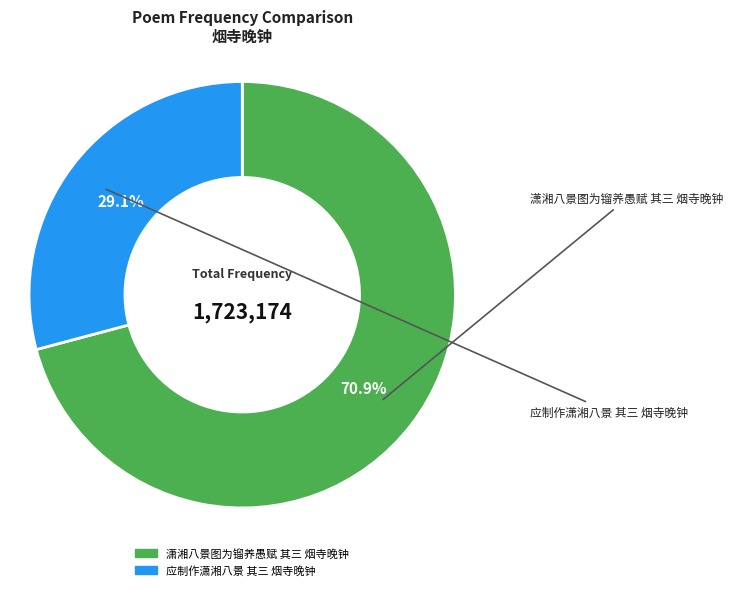

Which category has the biggest portion of the pie?

潇湘八景图为镏养愚赋 其三 烟寺晚钟